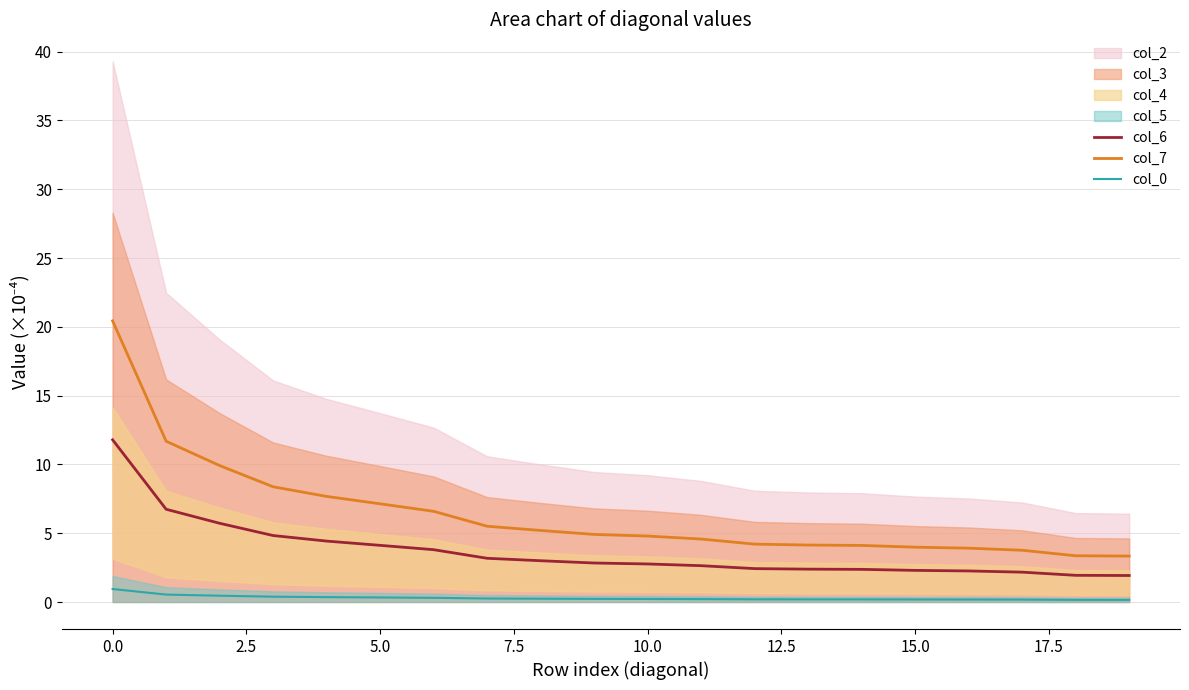

True or false: col_6 and col_0 intersect in this chart.

False